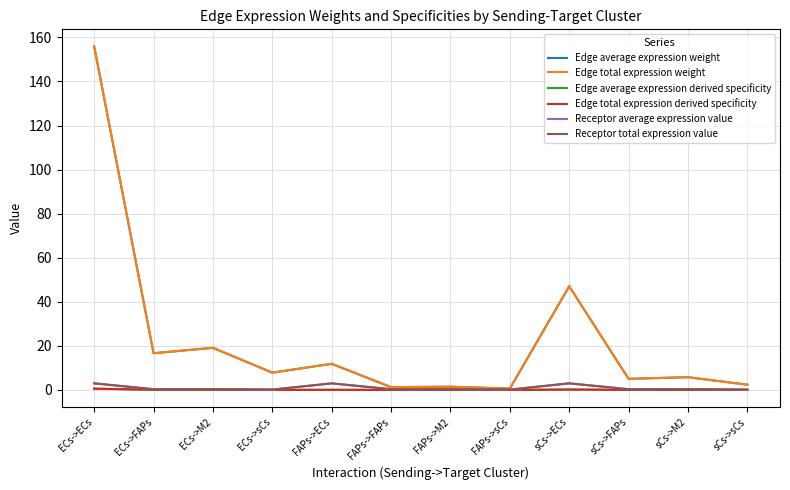

Does the chart have visible grid lines?

Yes